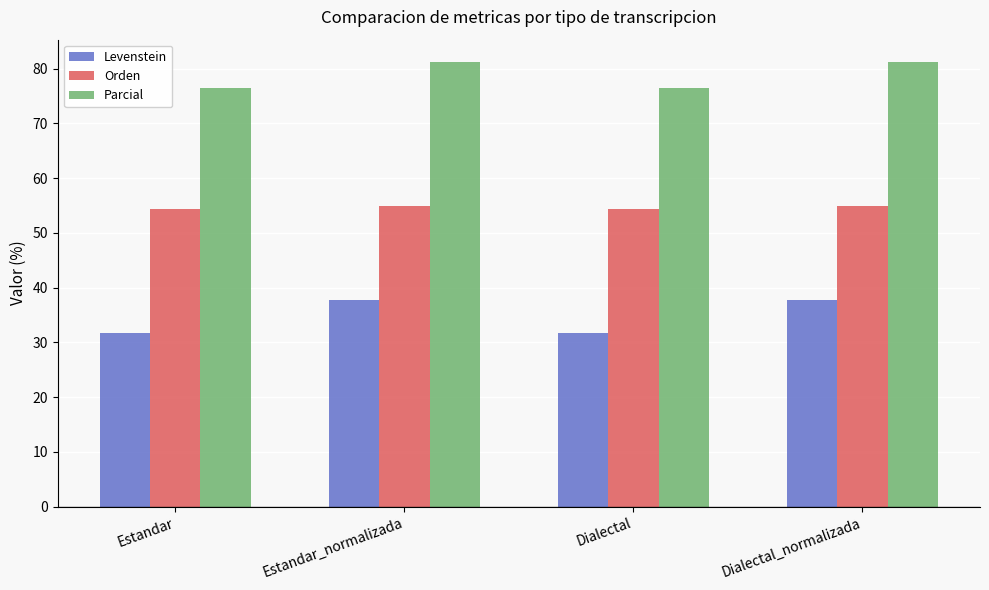

How many categories are shown in the chart?

4